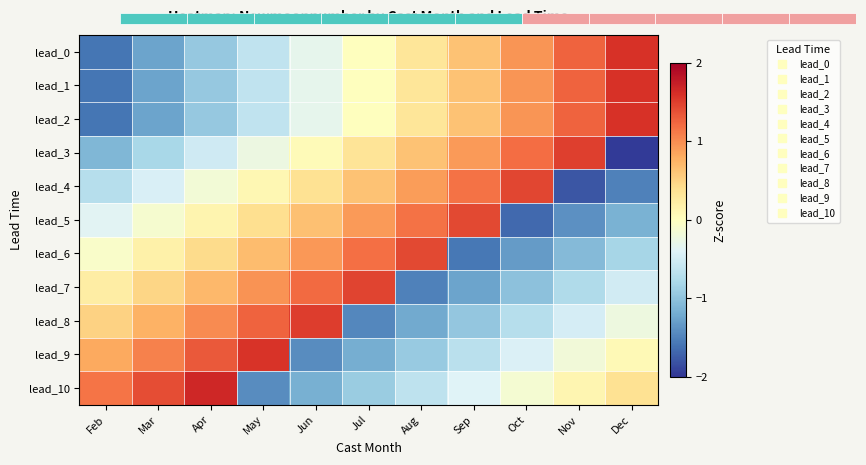

Read the lead_4 value at Jul.

0.6